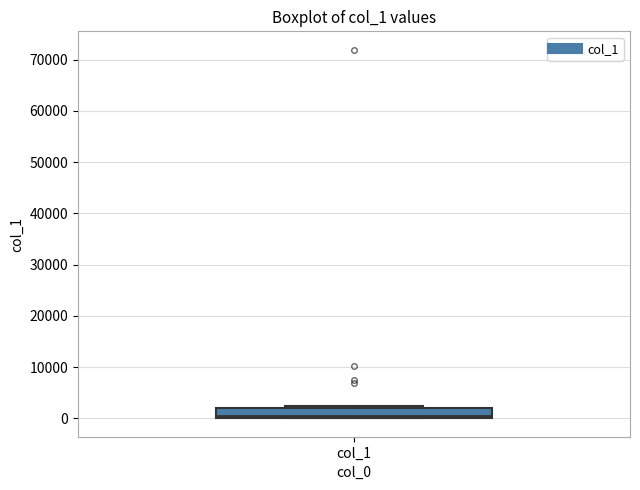

Read this box plot against the y-axis: the position of the median line, the range covered by the box, and the ends of both whiskers. The values are not printed on the chart, so give them approximately, as read against the axis.

median 1000, box 0 to 2000, whiskers 0 to 2000 (just above the box's upper edge)